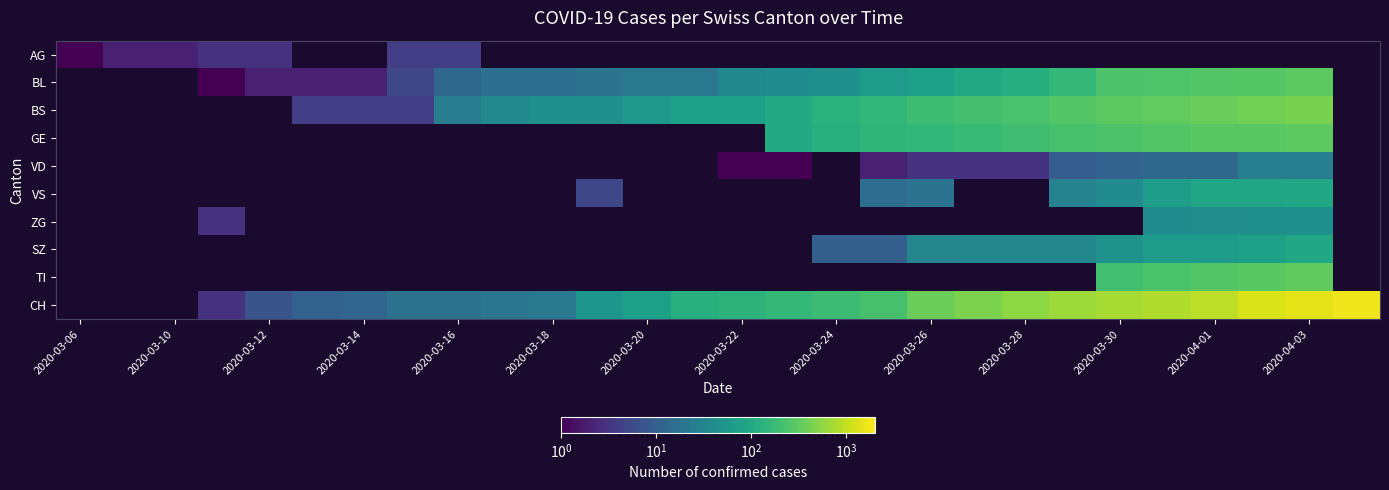

What is the maximum value shown in the chart?

1643.0